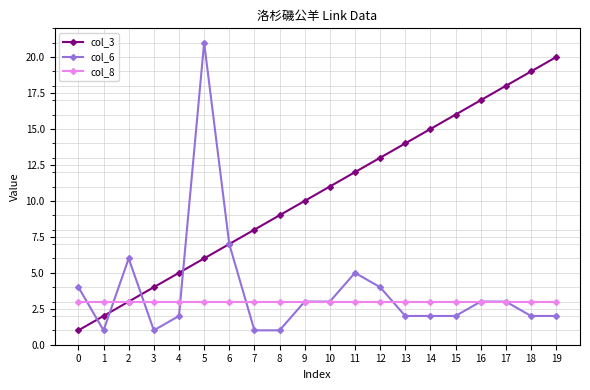

Does the chart display data point markers on the line(s)?

Yes